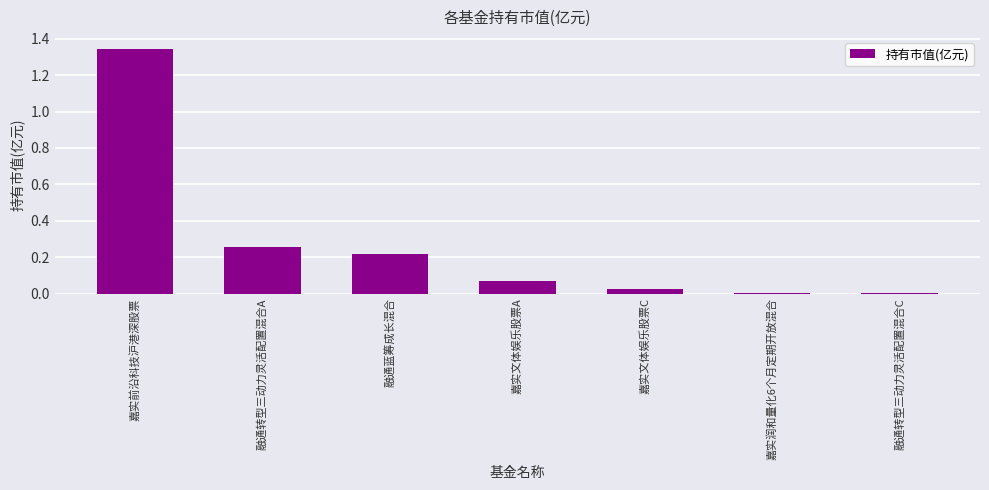

At which category does the chart reach its peak across all series?

嘉实前沿科技沪港深股票